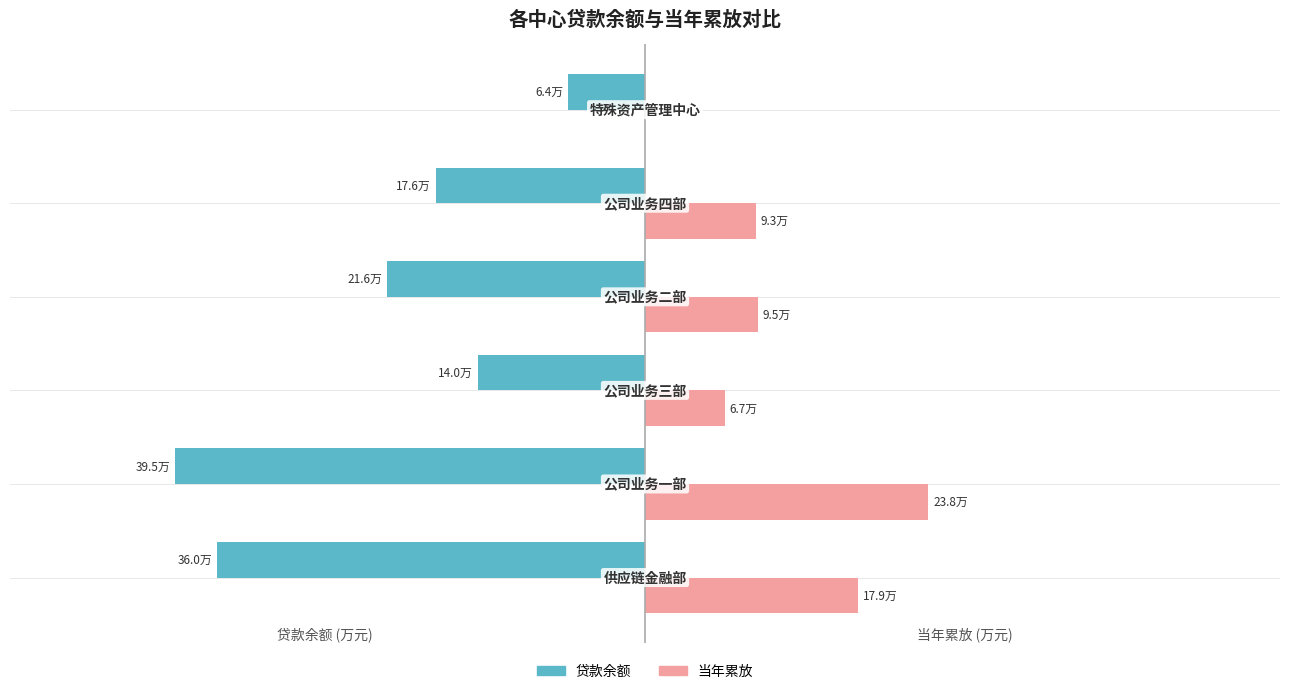

What are all the series names shown in the legend?

贷款余额, 当年累放